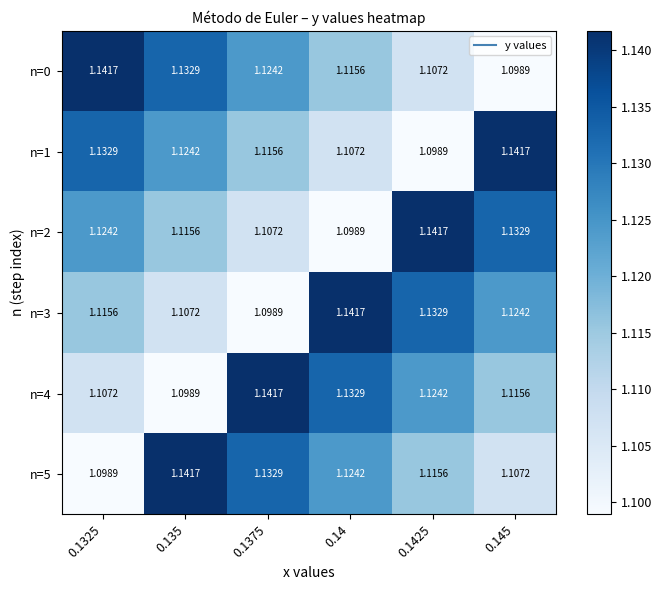

Is the value of n=2 at 0.145 greater than the value of n=4 at 0.1325?

Yes